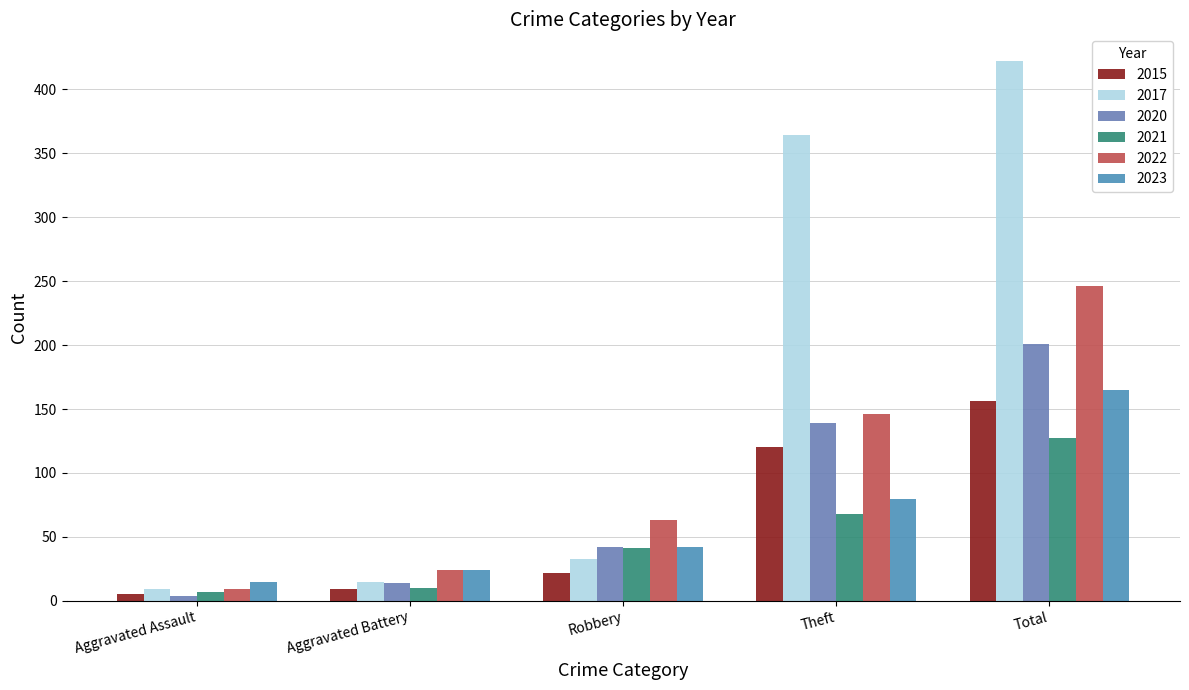

Reading left to right, list all the values displayed in this chart.

2015: Aggravated Assault=5	Aggravated Battery=9	Robbery=22	Theft=120	Total=156
2017: Aggravated Assault=9	Aggravated Battery=15	Robbery=33	Theft=364	Total=422
2020: Aggravated Assault=4	Aggravated Battery=14	Robbery=42	Theft=139	Total=201
2021: Aggravated Assault=7	Aggravated Battery=10	Robbery=41	Theft=68	Total=127
2022: Aggravated Assault=9	Aggravated Battery=24	Robbery=63	Theft=146	Total=246
2023: Aggravated Assault=15	Aggravated Battery=24	Robbery=42	Theft=80	Total=165